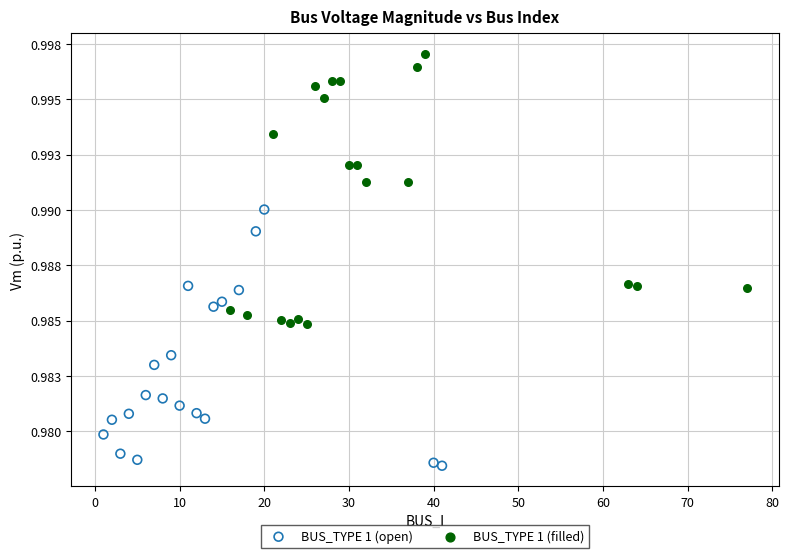

What are all the series names shown in the legend?

BUS_TYPE 1 (open), BUS_TYPE 1 (filled)